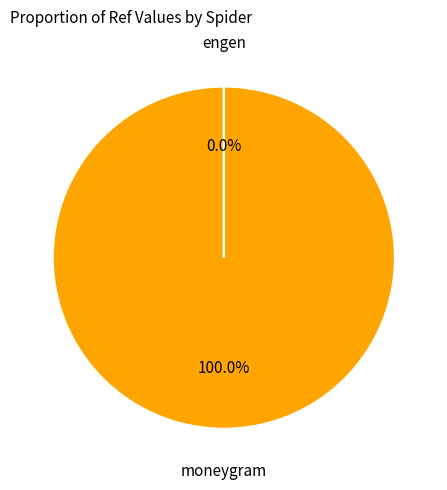

Is there any slice that represents more than half of the pie?

Yes